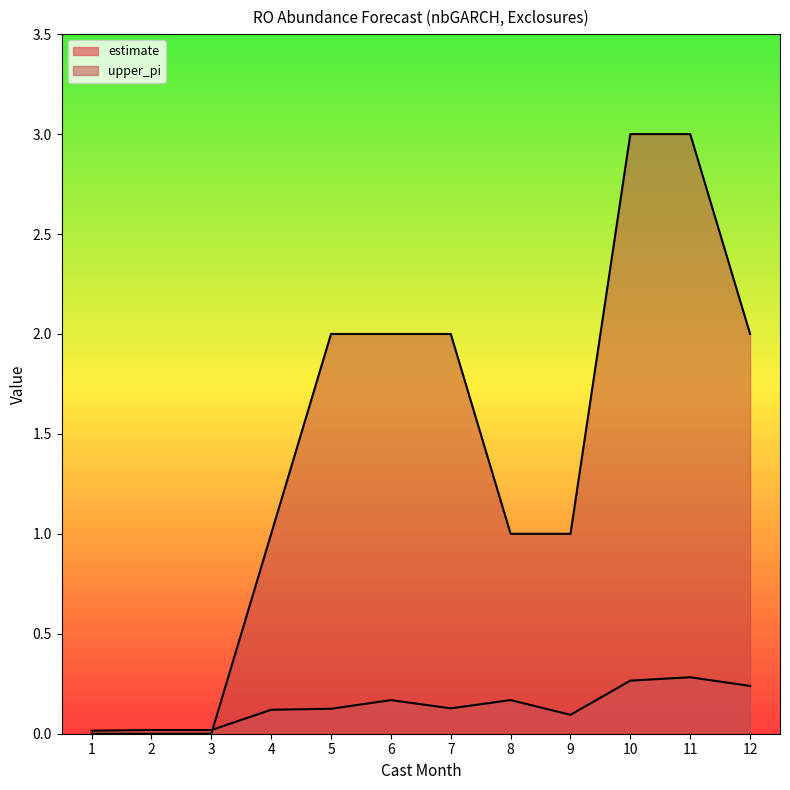

How many times do estimate and upper_pi cross each other?

1